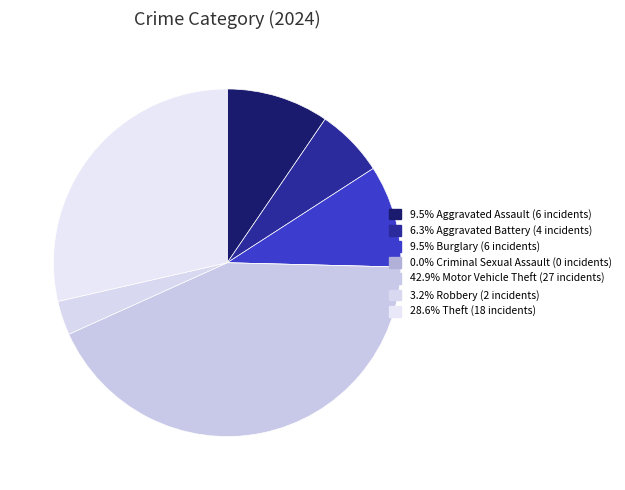

What is the smallest slice in the pie chart?

Criminal Sexual Assault